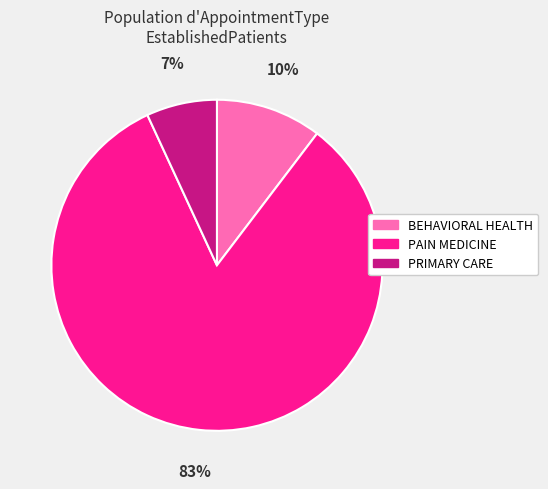

To the nearest percent, what percentage of the pie is PRIMARY CARE?

7%